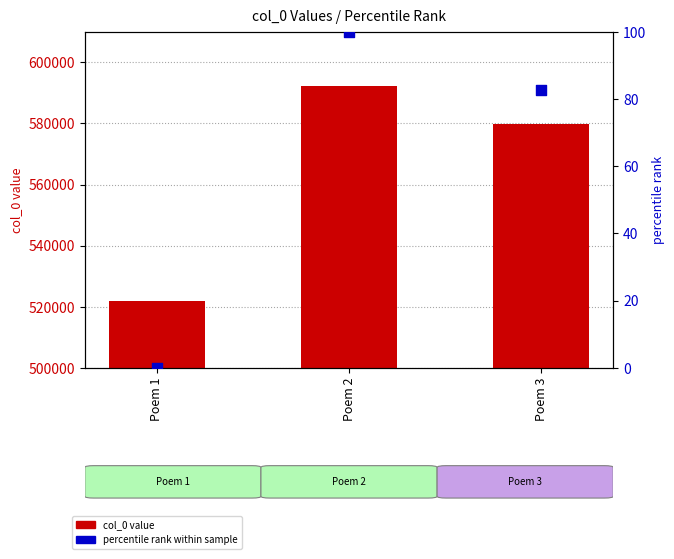

What is the total value across all series at Poem 3?

580061.7